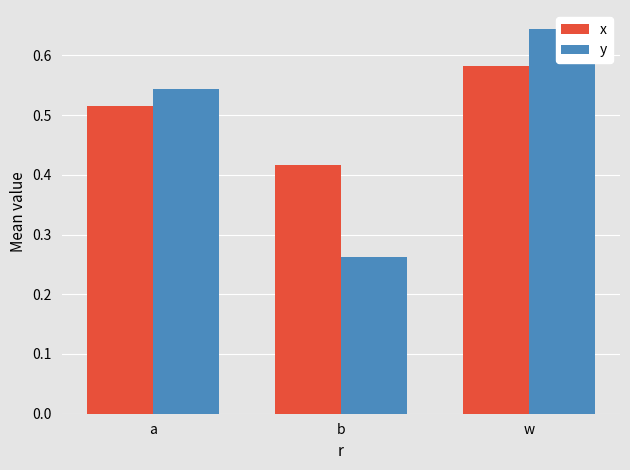

Which series changed the most between a and w?

y